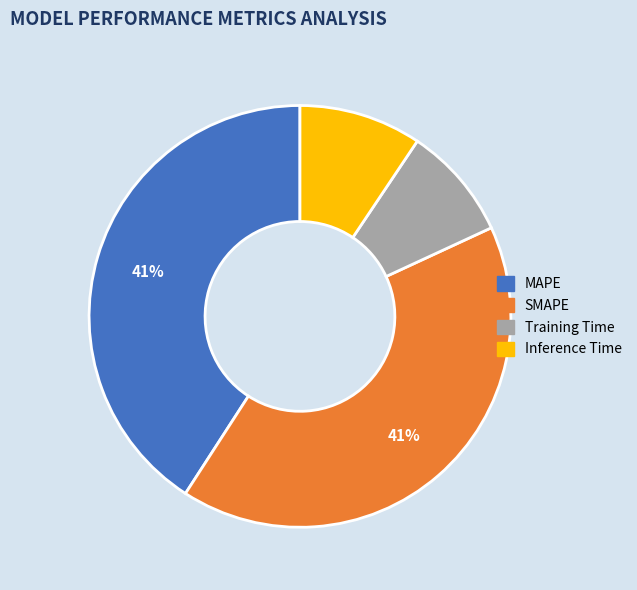

Combined, do SMAPE and MAPE account for over 50%?

Yes